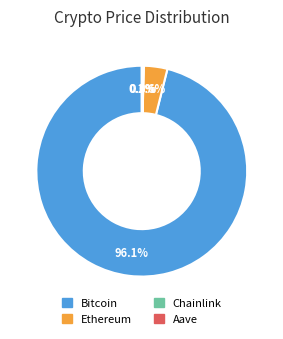

What portion of the pie excludes Ethereum?

96.4%